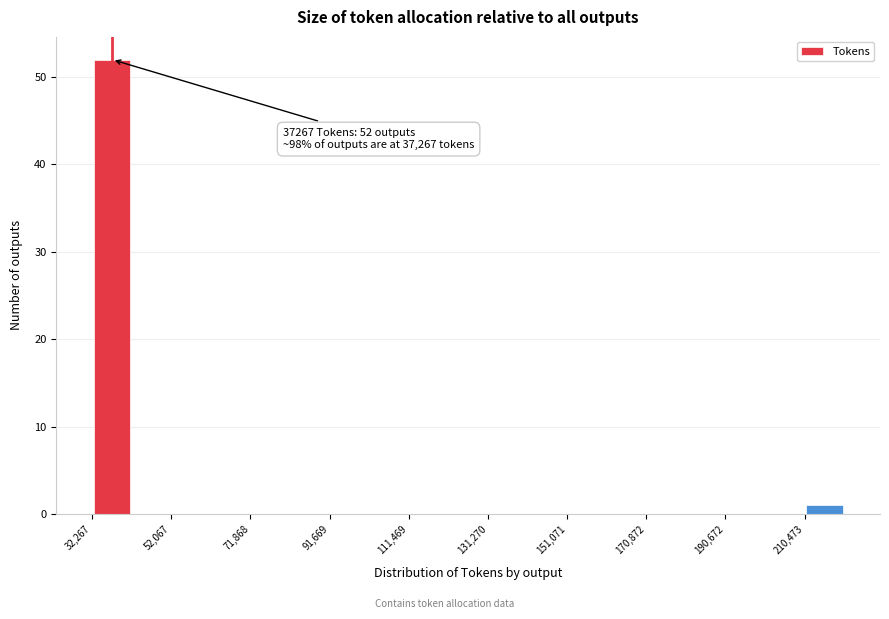

Which range on the x-axis has the tallest bar?

32000 to 42000